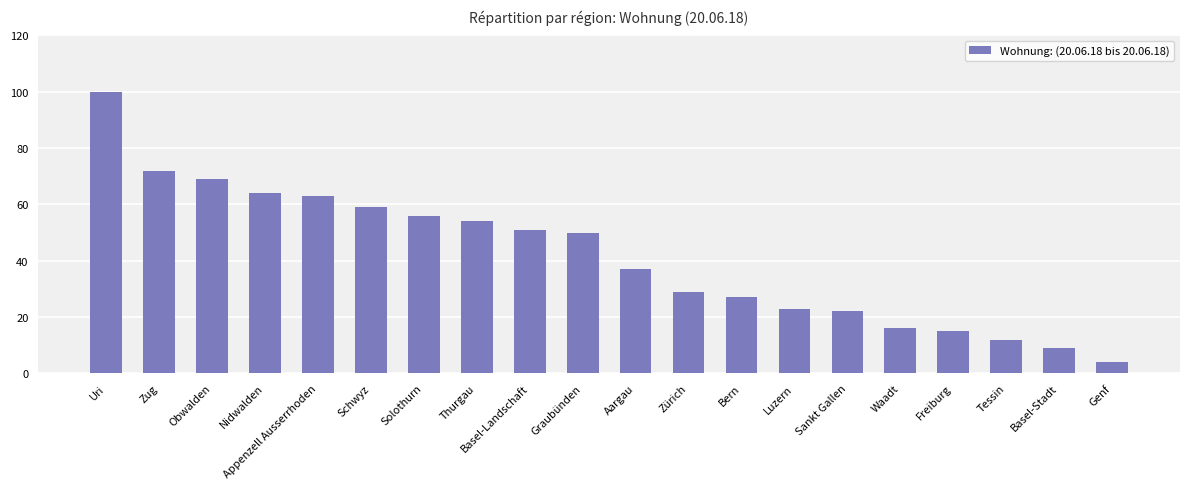

What is the difference between the second highest and minimum values?

68